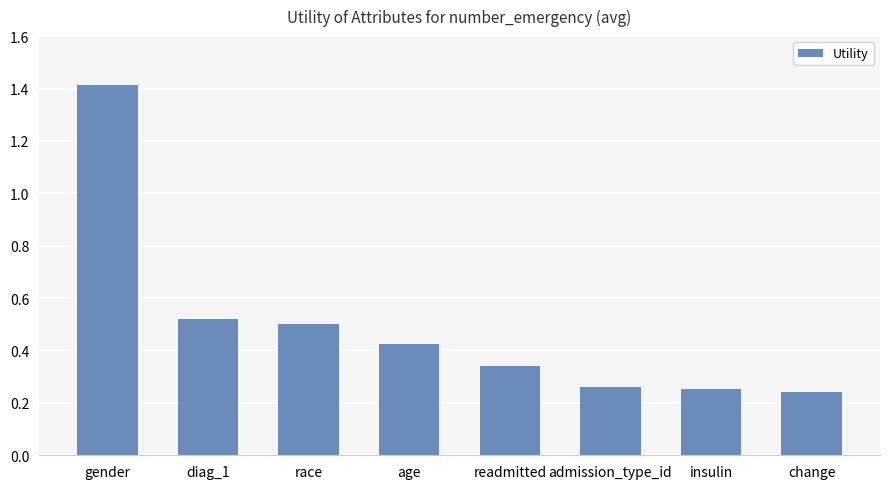

The value at diag_1 is 0.5. True or false?

True